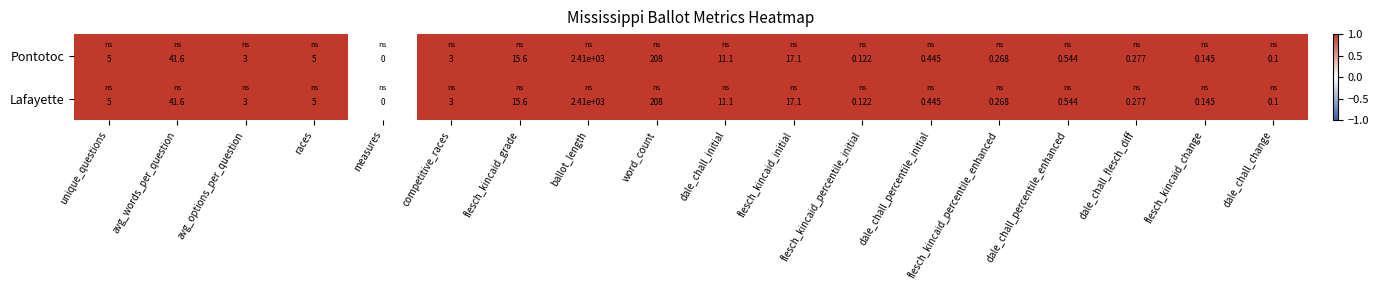

Is the value of Pontotoc at flesch_kincaid_change greater than the value of Lafayette at measures?

Yes